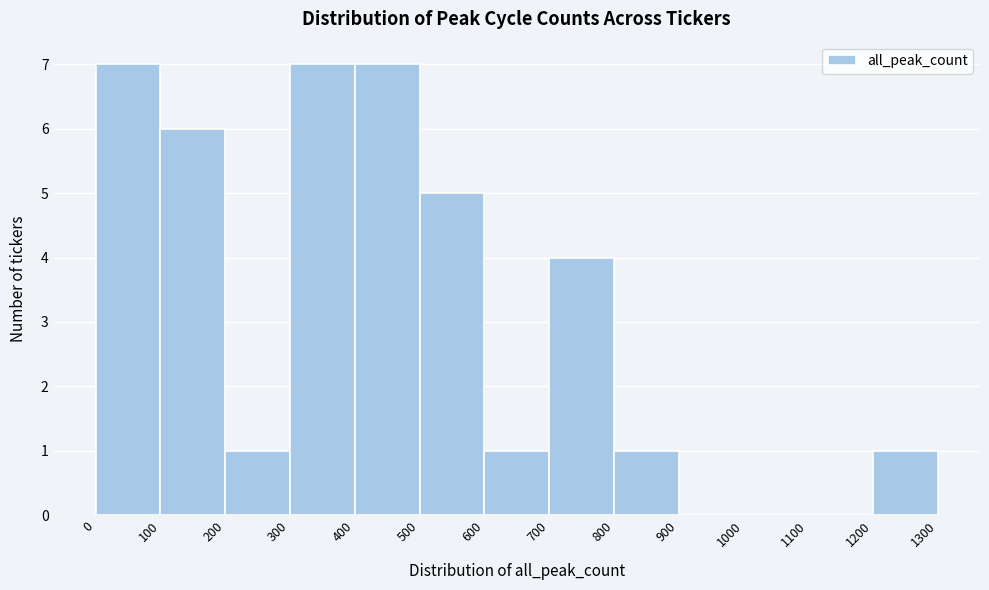

Reading left to right, list every bar in this chart as the range it spans on the x-axis followed by its height. The values are not printed on the chart, so give them approximately, as read against the axis.

0 to 100: 7
100 to 200: 6
200 to 300: 1
300 to 400: 7
400 to 500: 7
500 to 600: 5
600 to 700: 1
700 to 800: 4
800 to 900: 1
900 to 1000: 0
1000 to 1100: 0
1100 to 1200: 0
1200 to 1300: 1